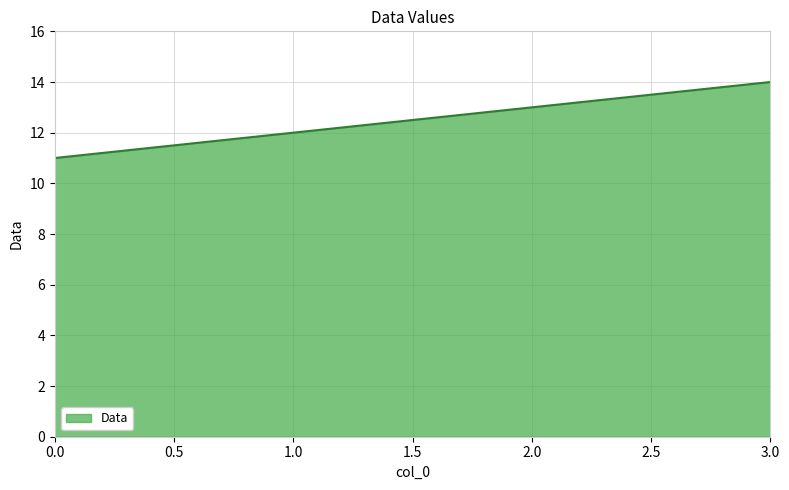

Rank the categories by value from lowest to highest.

0.0, 1.0, 2.0, 3.0